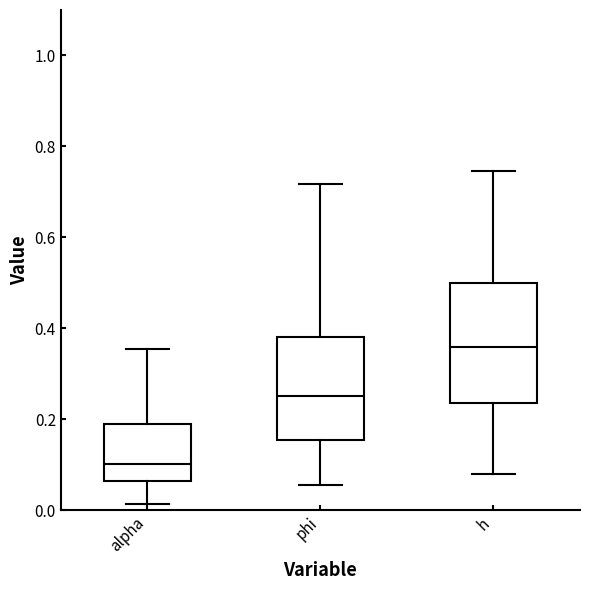

Reading left to right, read every box against the y-axis: the position of its median line, the range the box covers, and the ends of its whiskers. The values are not printed on the chart, so give them approximately, as read against the axis.

alpha: median 0.10, box 0.06 to 0.18, whiskers 0.02 to 0.36
phi: median 0.26, box 0.16 to 0.38, whiskers 0.06 to 0.72
h: median 0.36, box 0.24 to 0.50, whiskers 0.08 to 0.74